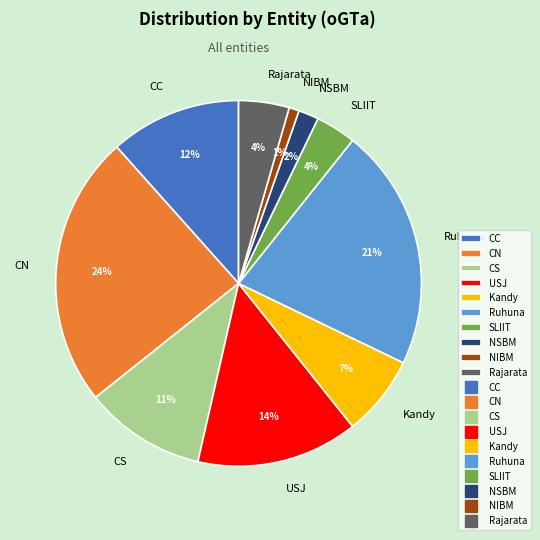

How many segments does this pie chart have?

10